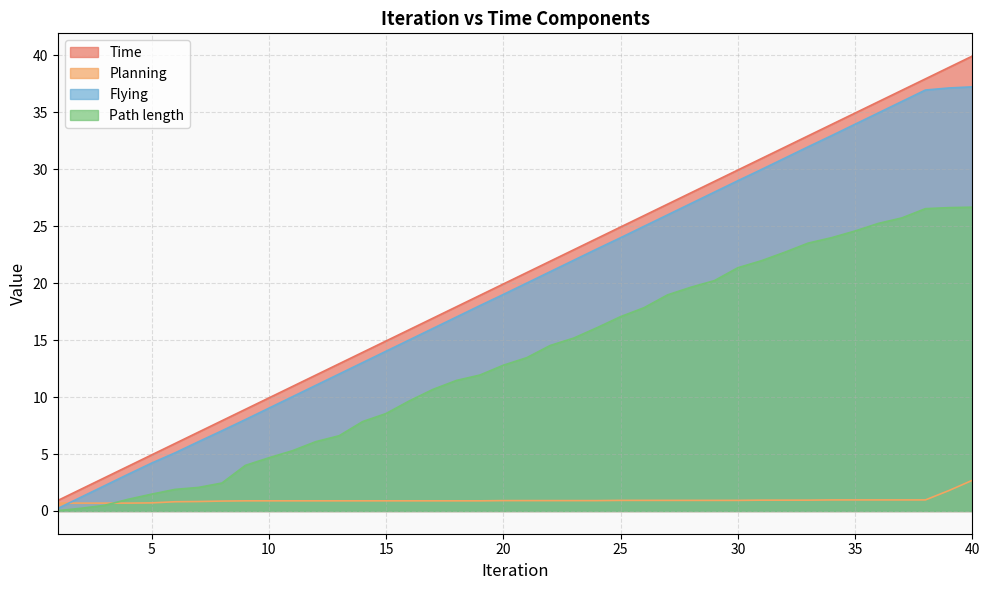

Where is Path length nearest to the value 13?

20